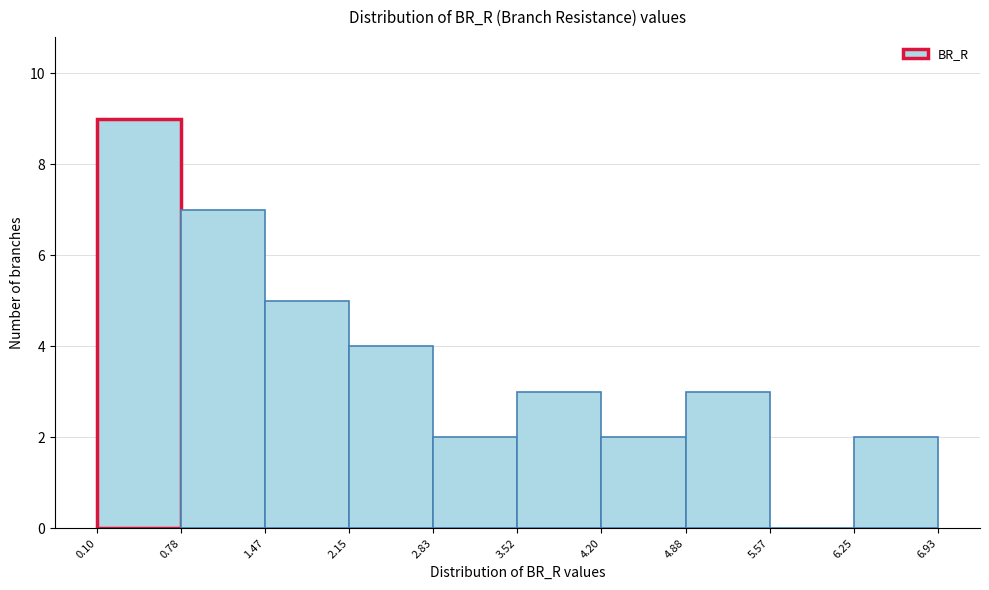

Over which range of the x-axis is the bar tallest?

0.10 to 0.78